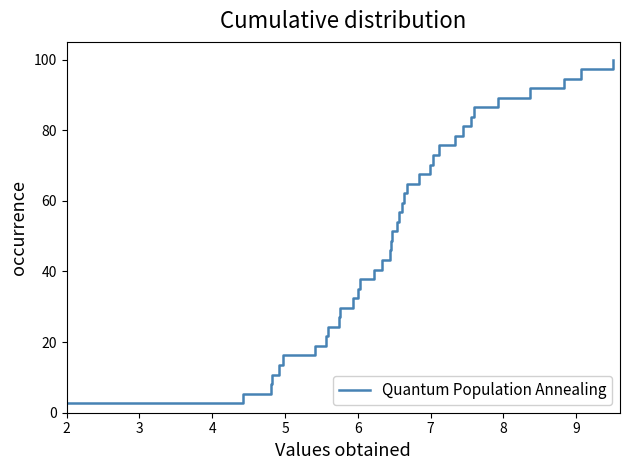

Reading left to right, extract all data points from this chart.

2.7	5.4	8.1	10.8	13.5	16.2	18.9	21.6	24.3	27.0	29.7	32.4	35.1	37.8	40.5	43.2	45.9	48.6	51.4	54.1	56.8	59.5	62.2	64.9	67.6	70.3	73.0	75.7	78.4	81.1	83.8	86.5	89.2	91.9	94.6	97.3	100.0